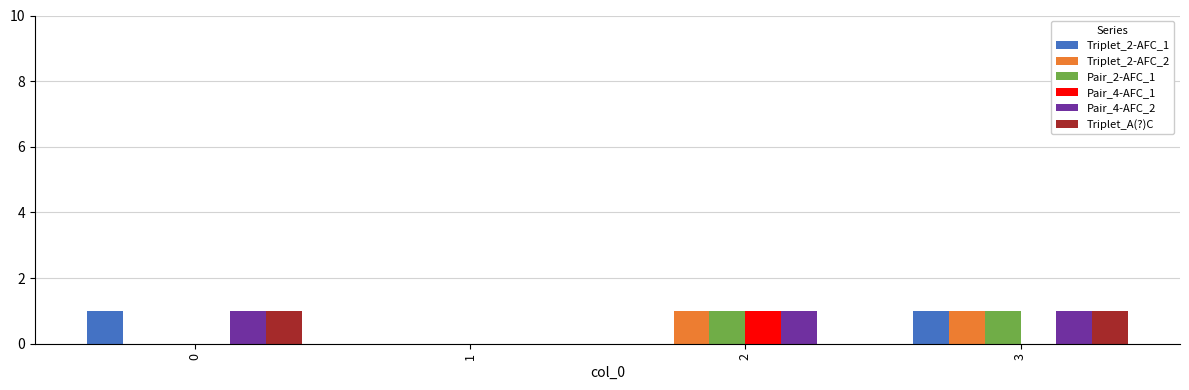

True or false: Triplet_2-AFC_2 has a value of 0 at 0.

True